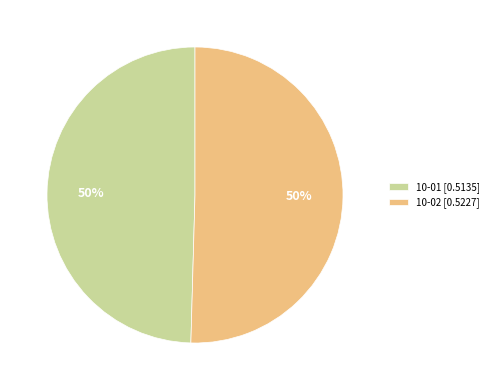

Combined, do 10-02 [0.5227] and 10-01 [0.5135] account for over 50%?

Yes